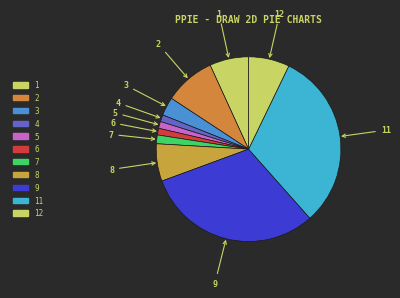

How many slices are in this pie chart?

11